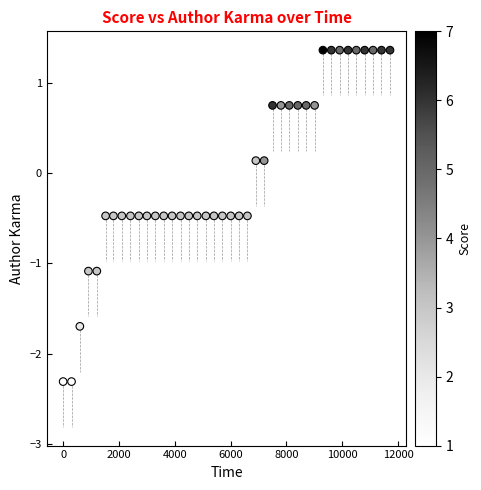

What is the range of Y values (max minus min)?

3.7